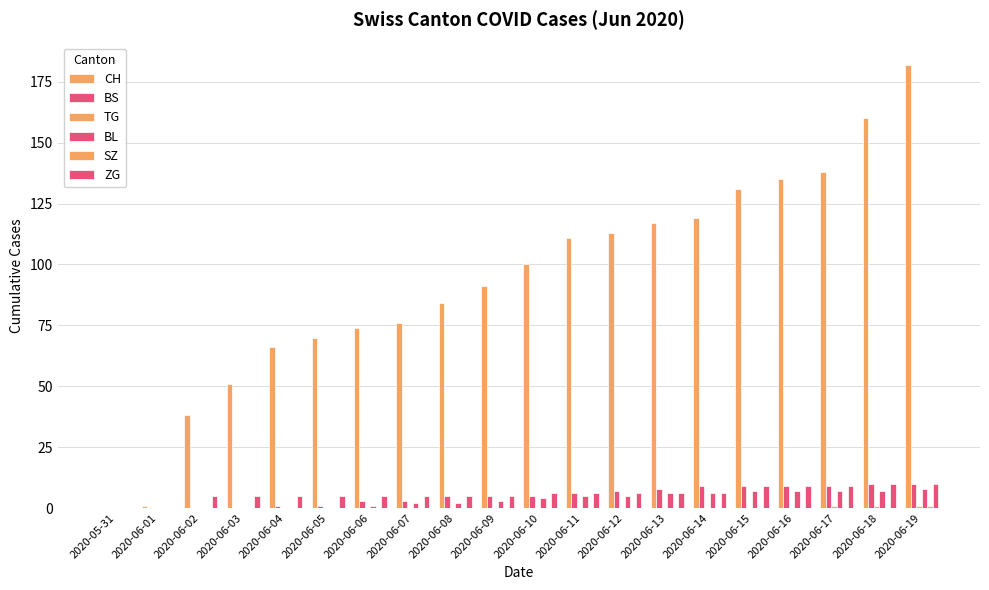

Reading left to right, list all the values displayed in this chart.

CH: 2020-05-31=0	2020-06-01=1	2020-06-02=38	2020-06-03=51	2020-06-04=66	2020-06-05=70	2020-06-06=74	2020-06-07=76	2020-06-08=84	2020-06-09=91	2020-06-10=100	2020-06-11=111	2020-06-12=113	2020-06-13=117	2020-06-14=119	2020-06-15=131	2020-06-16=135	2020-06-17=138	2020-06-18=160	2020-06-19=182
BS: 2020-05-31=0	2020-06-01=0	2020-06-02=0	2020-06-03=0	2020-06-04=1	2020-06-05=1	2020-06-06=3	2020-06-07=3	2020-06-08=5	2020-06-09=5	2020-06-10=5	2020-06-11=6	2020-06-12=7	2020-06-13=8	2020-06-14=9	2020-06-15=9	2020-06-16=9	2020-06-17=9	2020-06-18=10	2020-06-19=10
TG: 2020-05-31=0	2020-06-01=0	2020-06-02=0	2020-06-03=0	2020-06-04=0	2020-06-05=0	2020-06-06=0	2020-06-07=0	2020-06-08=0	2020-06-09=0	2020-06-10=0	2020-06-11=0	2020-06-12=0	2020-06-13=0	2020-06-14=0	2020-06-15=0	2020-06-16=0	2020-06-17=1	2020-06-18=1	2020-06-19=1
BL: 2020-05-31=0	2020-06-01=0	2020-06-02=0	2020-06-03=0	2020-06-04=0	2020-06-05=0	2020-06-06=1	2020-06-07=2	2020-06-08=2	2020-06-09=3	2020-06-10=4	2020-06-11=5	2020-06-12=5	2020-06-13=6	2020-06-14=6	2020-06-15=7	2020-06-16=7	2020-06-17=7	2020-06-18=7	2020-06-19=8
SZ: 2020-05-31=0	2020-06-01=0	2020-06-02=0	2020-06-03=0	2020-06-04=0	2020-06-05=0	2020-06-06=0	2020-06-07=0	2020-06-08=0	2020-06-09=0	2020-06-10=0	2020-06-11=0	2020-06-12=0	2020-06-13=0	2020-06-14=0	2020-06-15=0	2020-06-16=0	2020-06-17=0	2020-06-18=0	2020-06-19=1
ZG: 2020-05-31=0	2020-06-01=0	2020-06-02=5	2020-06-03=5	2020-06-04=5	2020-06-05=5	2020-06-06=5	2020-06-07=5	2020-06-08=5	2020-06-09=5	2020-06-10=6	2020-06-11=6	2020-06-12=6	2020-06-13=6	2020-06-14=6	2020-06-15=9	2020-06-16=9	2020-06-17=9	2020-06-18=10	2020-06-19=10